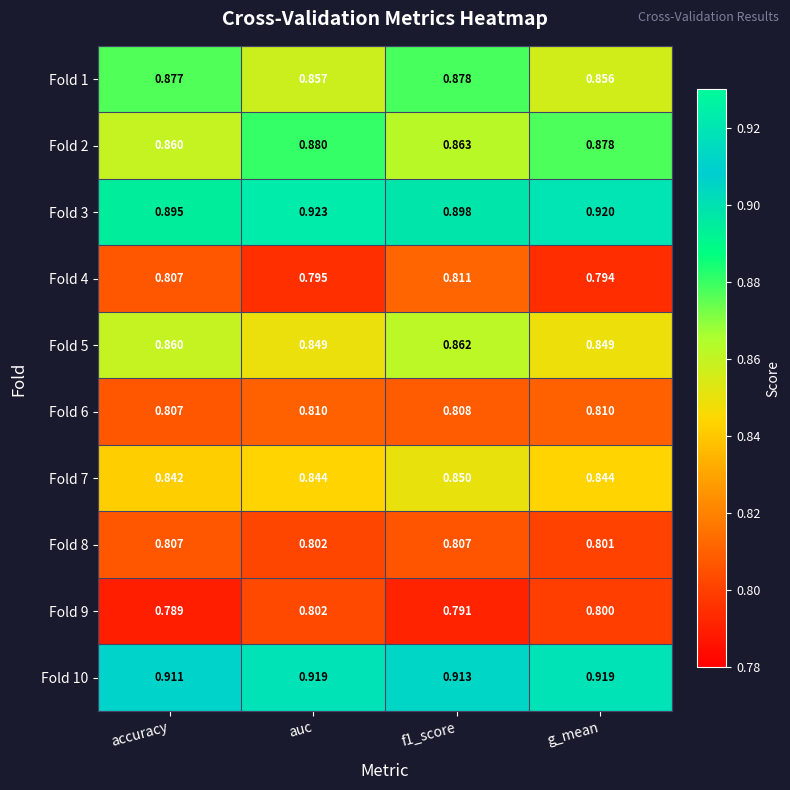

Is the value of Fold 4 at f1_score greater than the value of Fold 3 at f1_score?

No